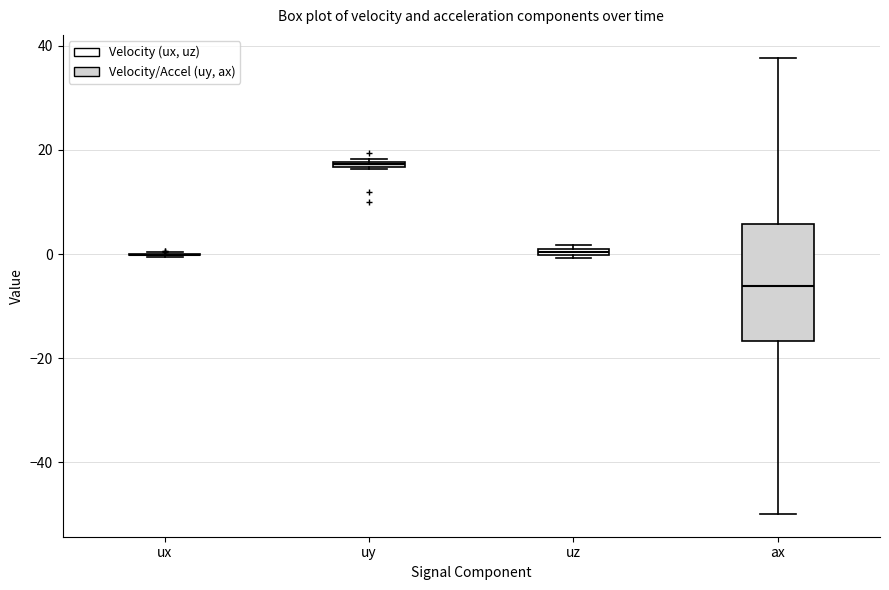

Where is the upper edge of the box for uz on the y-axis? The values are not printed on the chart, so give them approximately, as read against the axis.

2